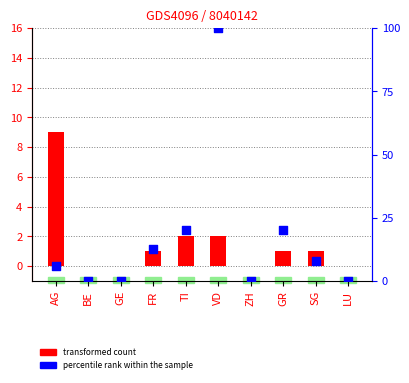

Which series reaches the maximum Y coordinate?

percentile rank within the sample